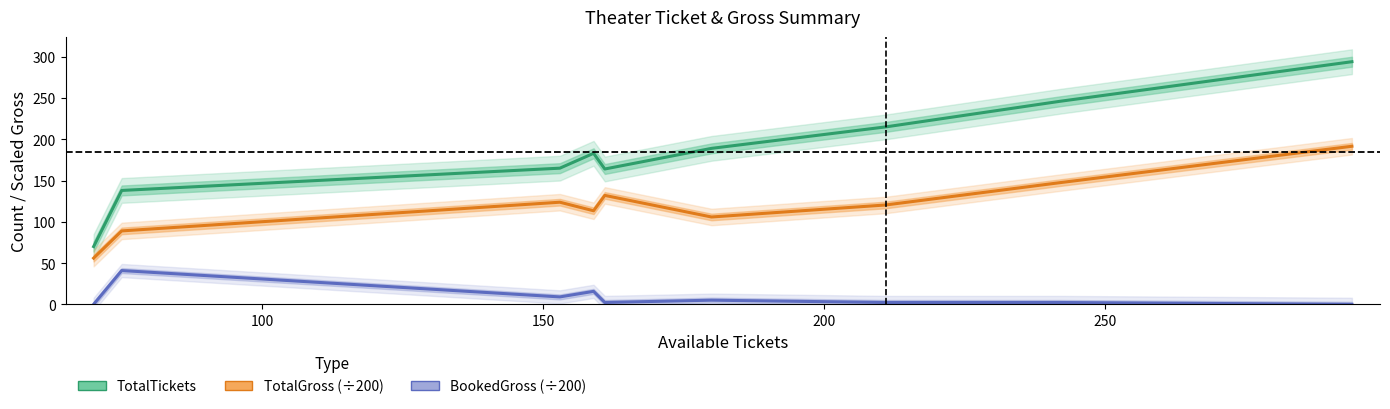

Is the value of TotalGross (÷200) at 100 greater than the value of BookedGross (÷200) at 7?

Yes